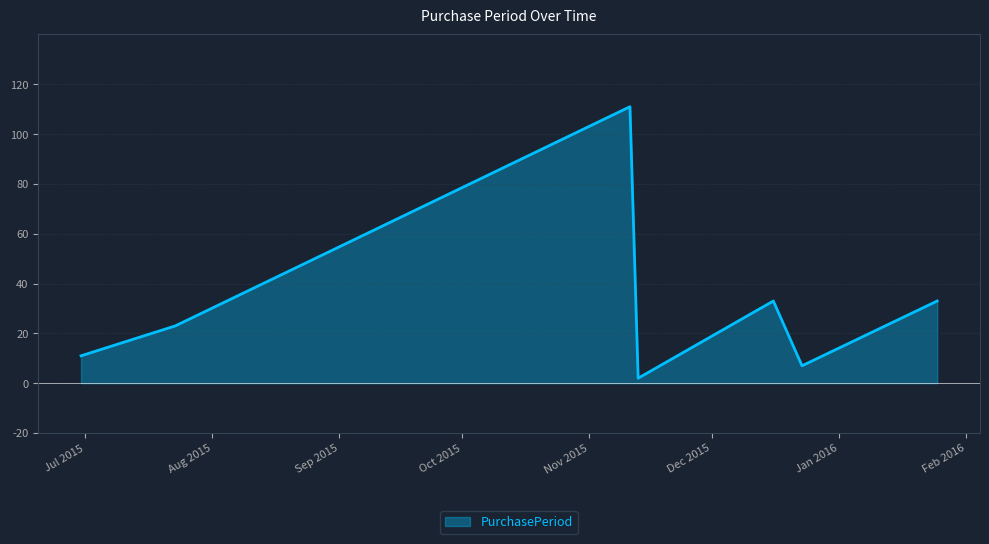

What is the greatest value displayed?

111